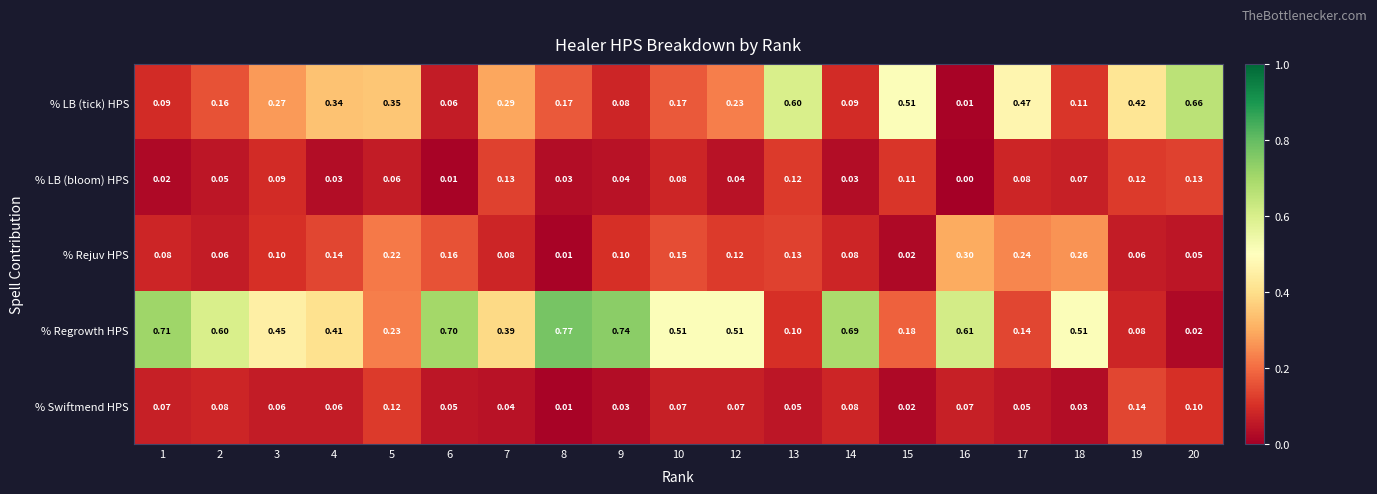

Is the value of % Swiftmend HPS at 13 greater than the value of % LB (tick) HPS at 12?

No